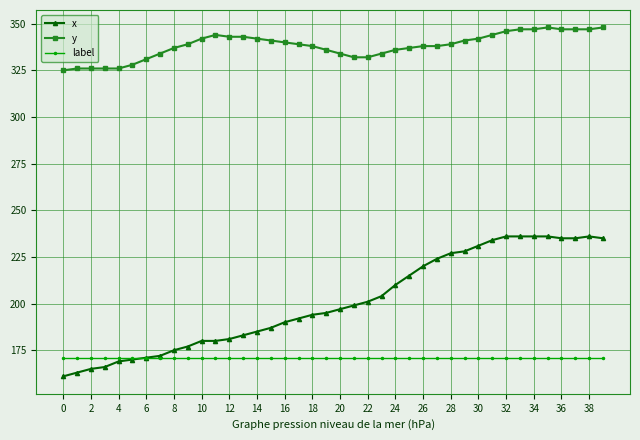

What is the maximum value for label?

171